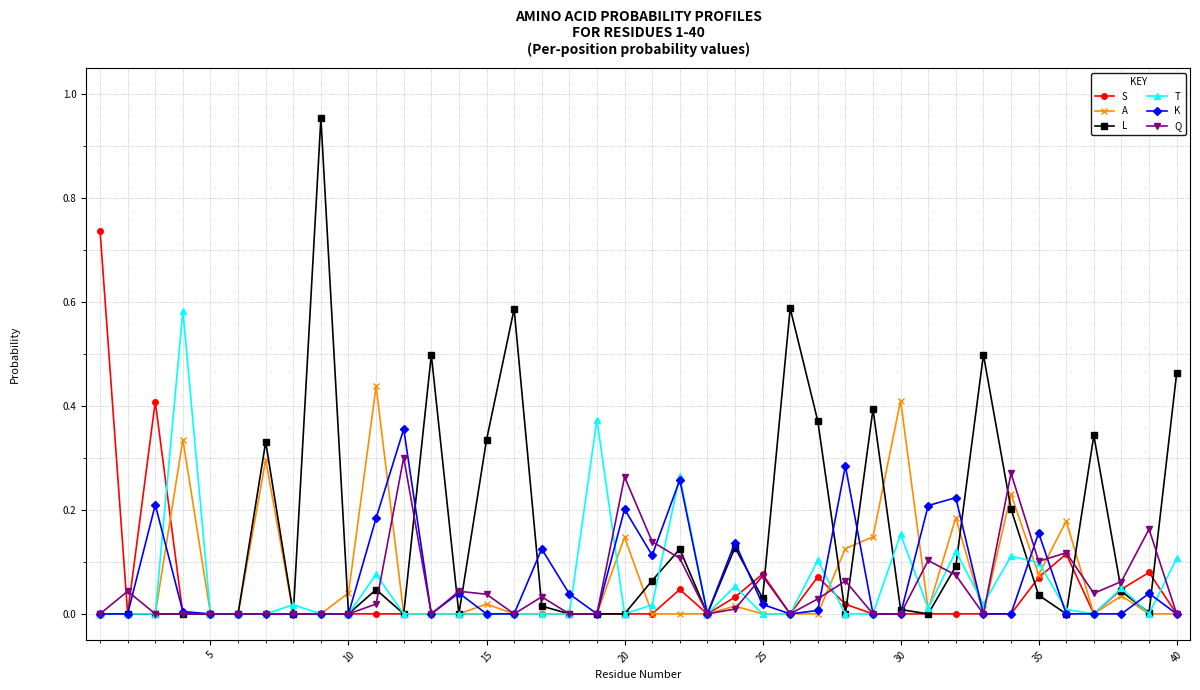

How many lines are shown in the chart?

6